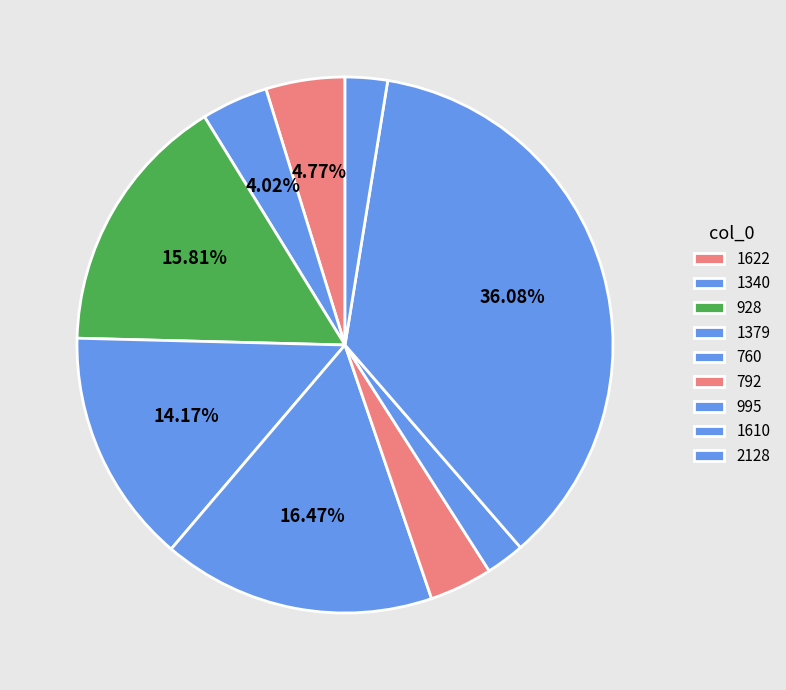

To the nearest percent, what percentage of the pie is 2128?

3%